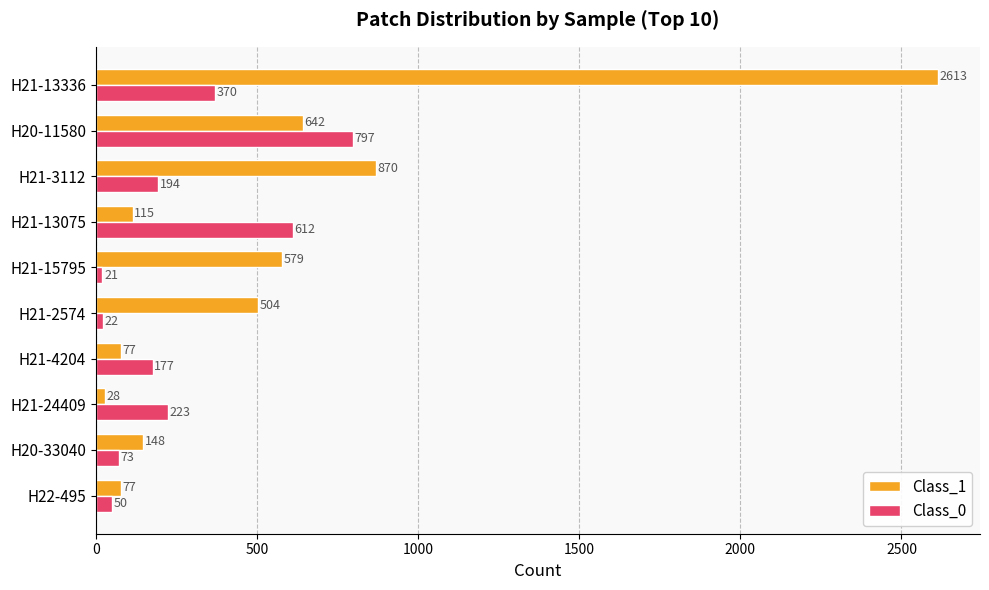

At which category is the sum across all series the highest?

H21-13336